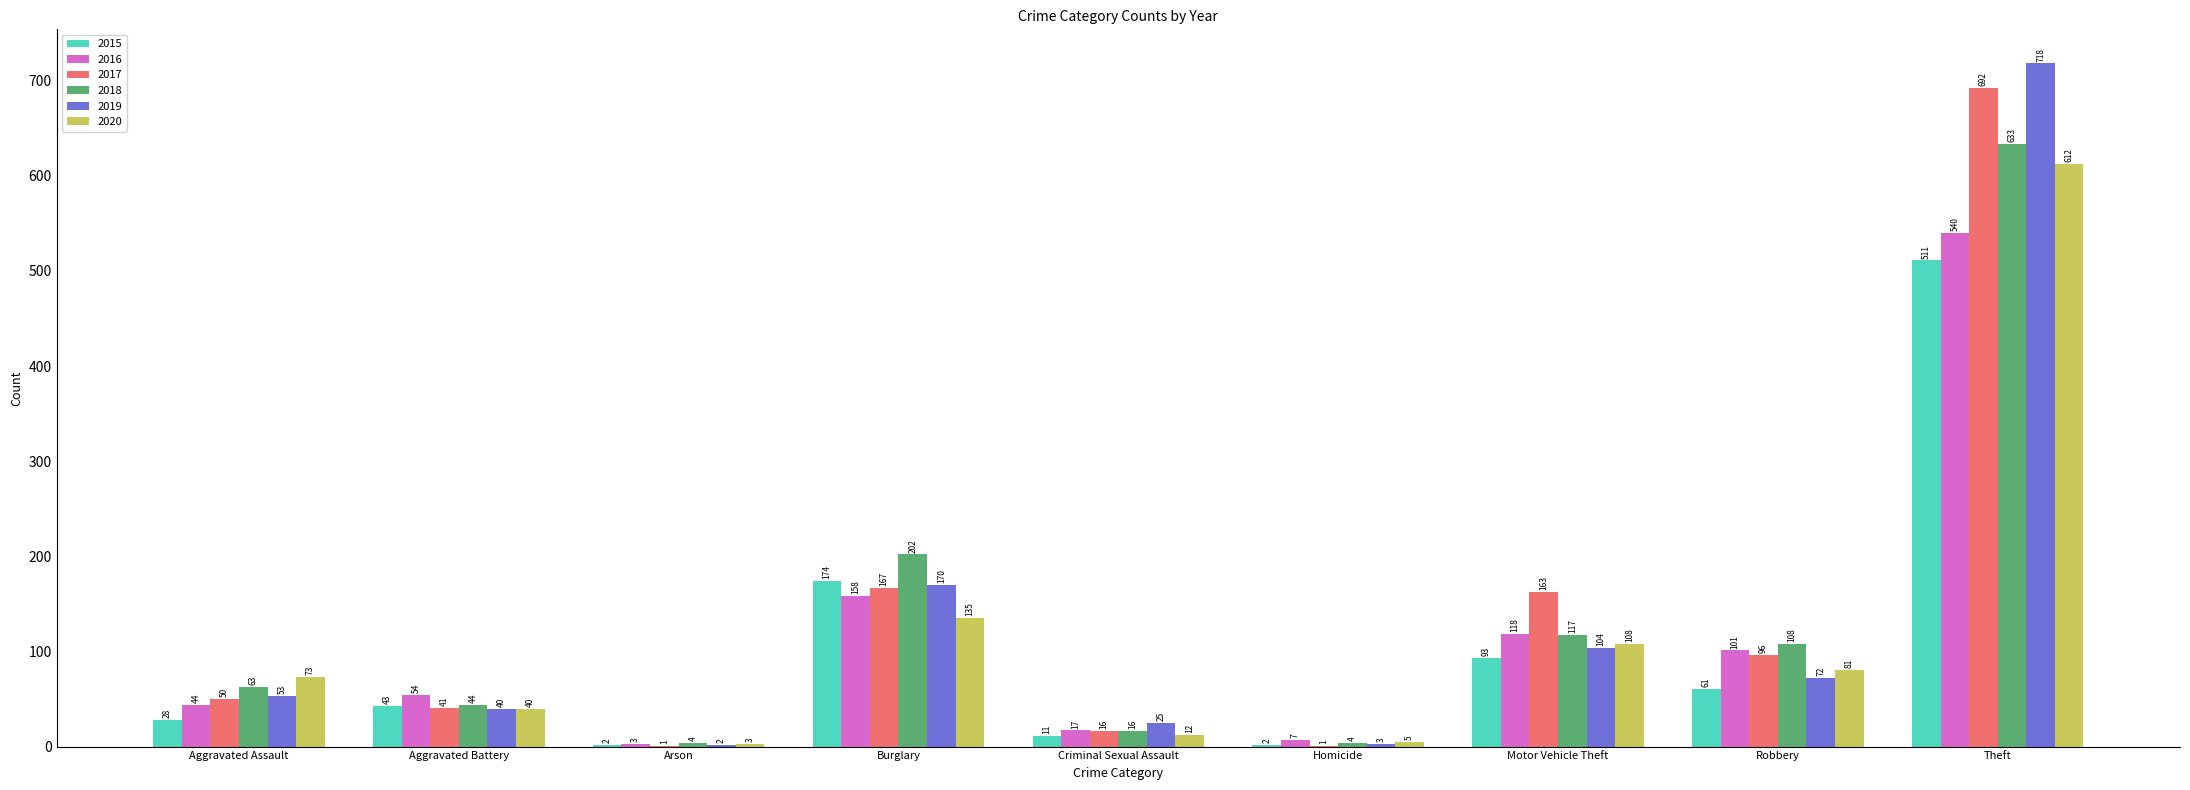

What is the sum of all 2016 values?

1042